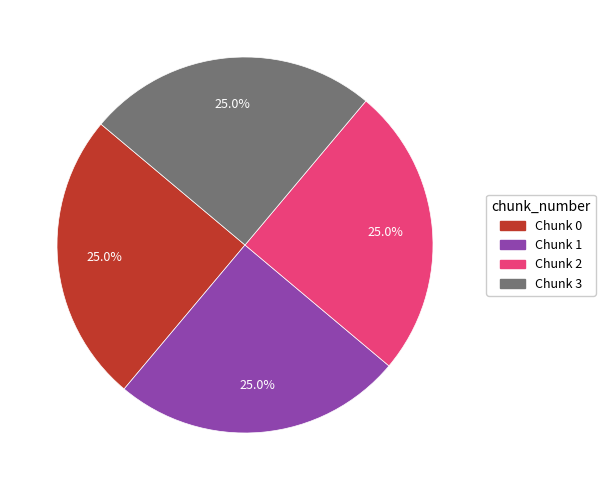

Is there any slice that represents more than half of the pie?

No